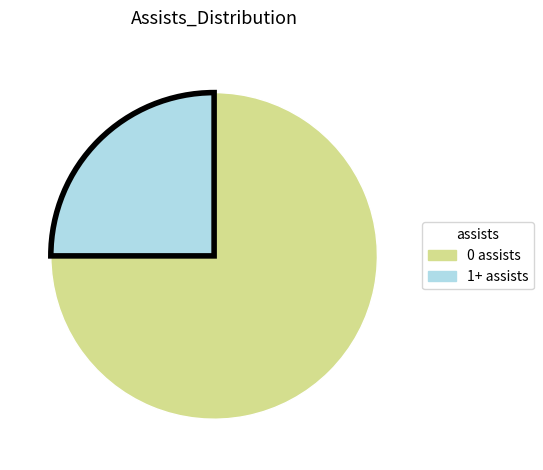

Which category accounts for the majority?

0 assists